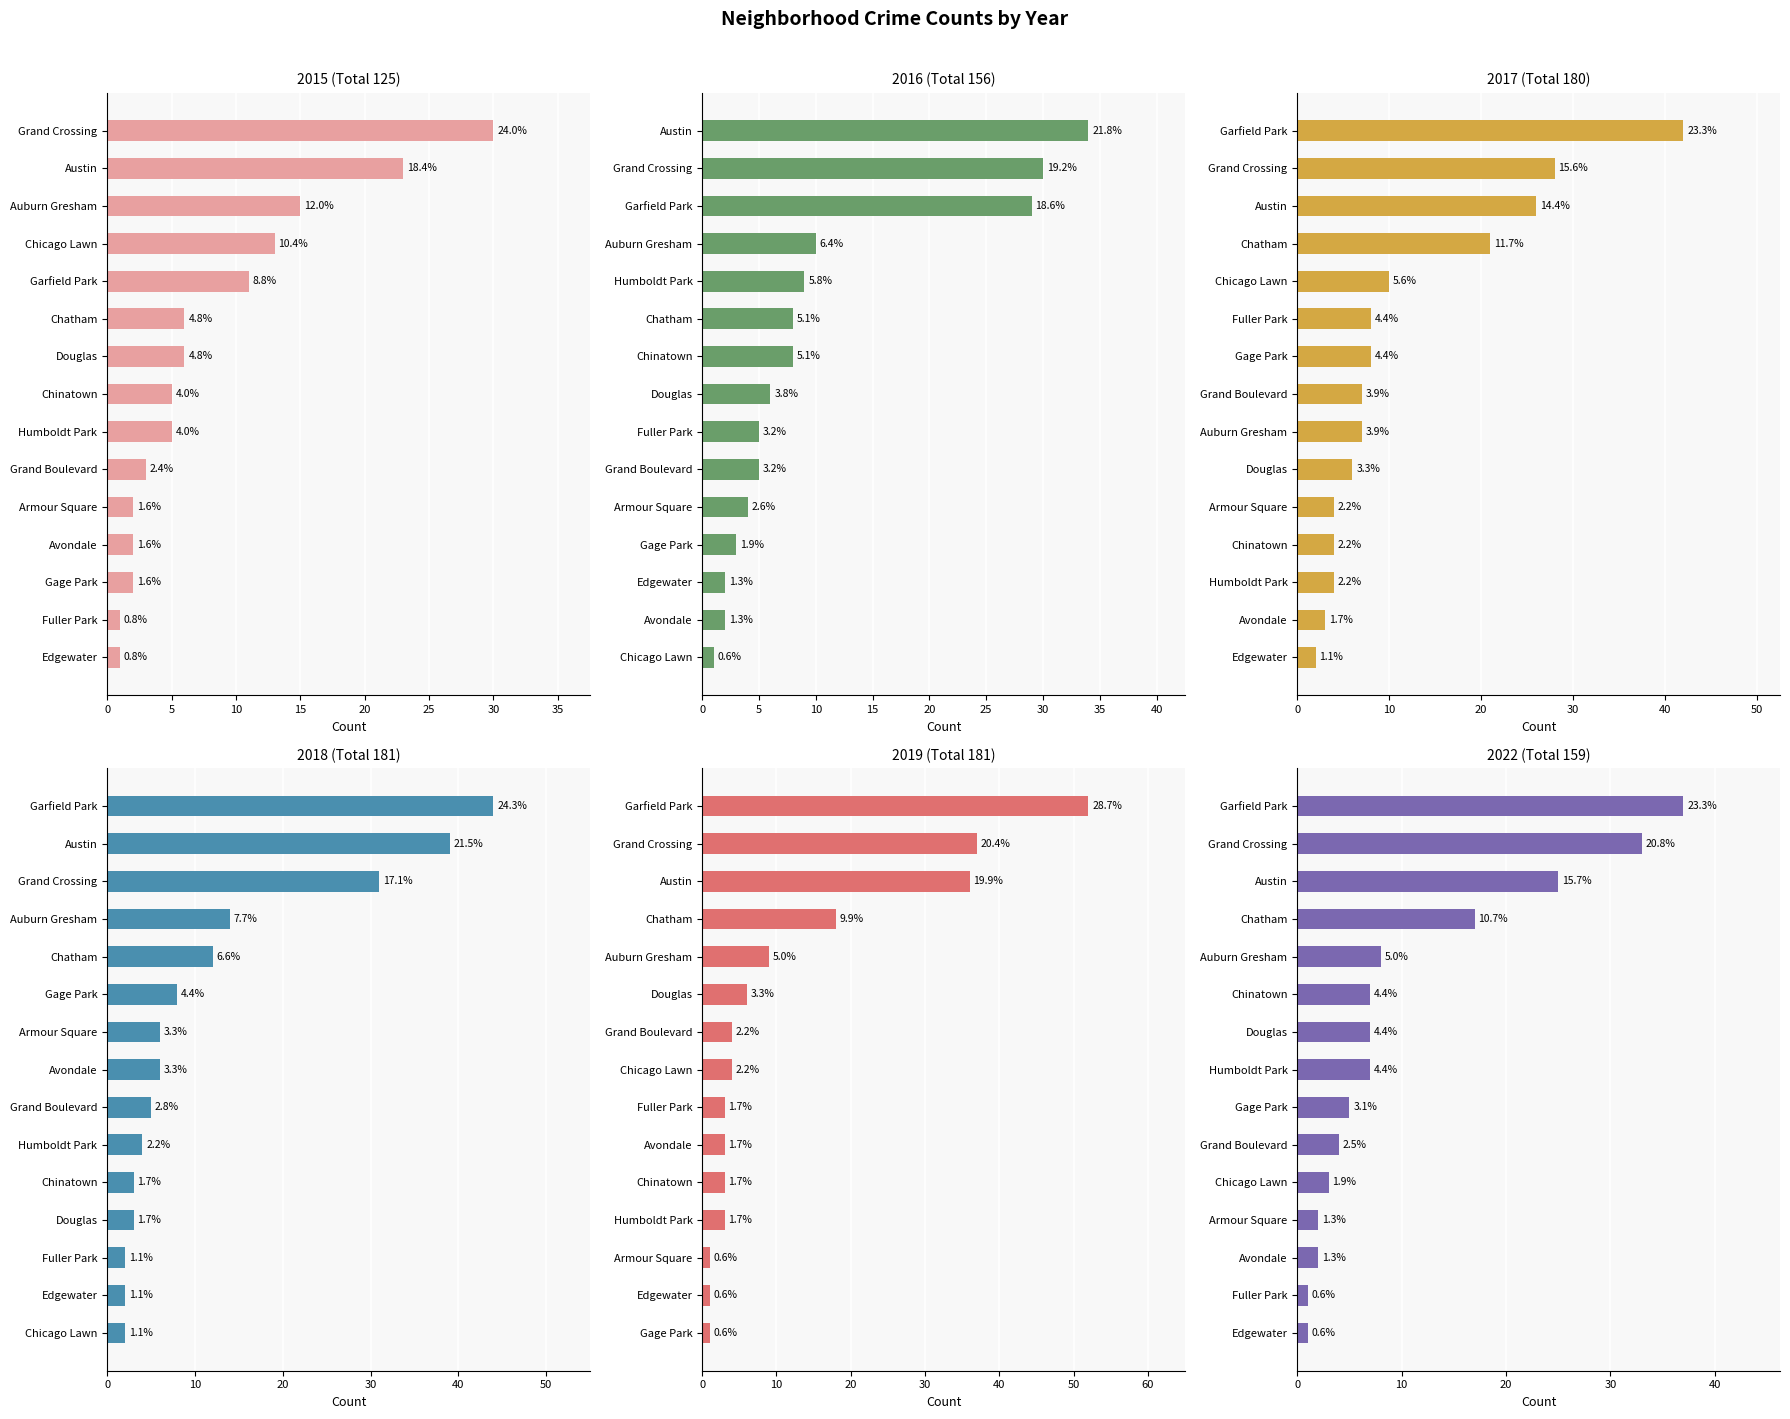

The 2016 series shows 4 at Douglas. True or false?

False